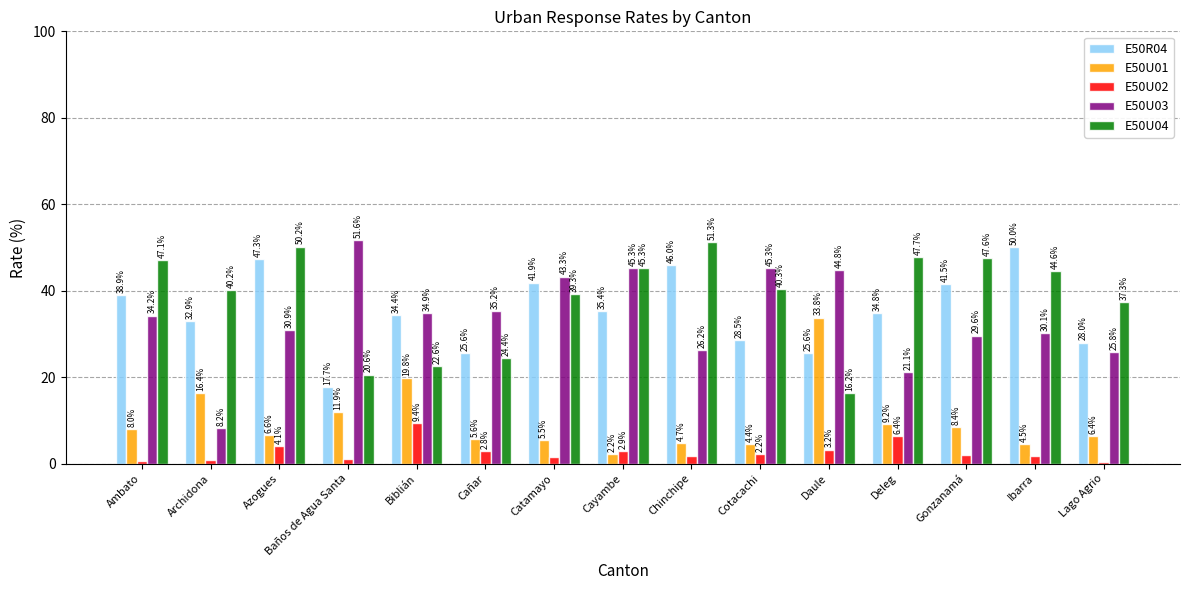

What is the total value across all series at Lago Agrio?

97.9